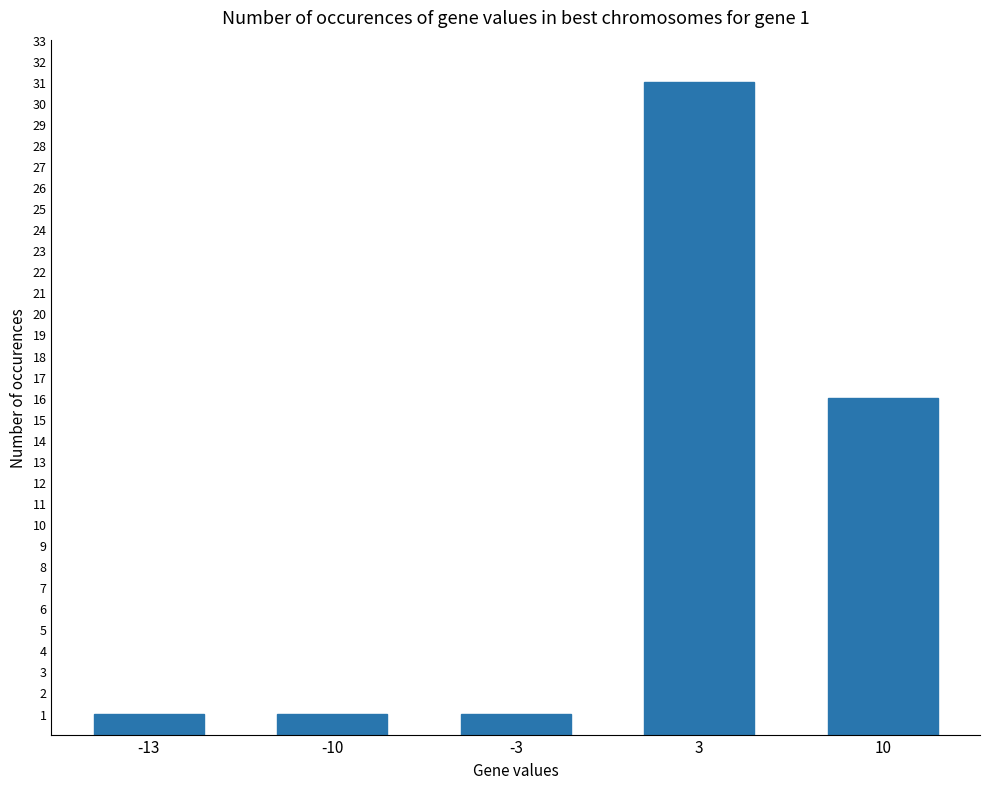

Reading left to right, list all the values displayed in this chart.

1	1	1	31	16